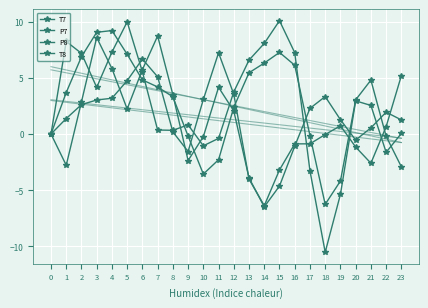

Is this an area chart (filled region under the line)?

No